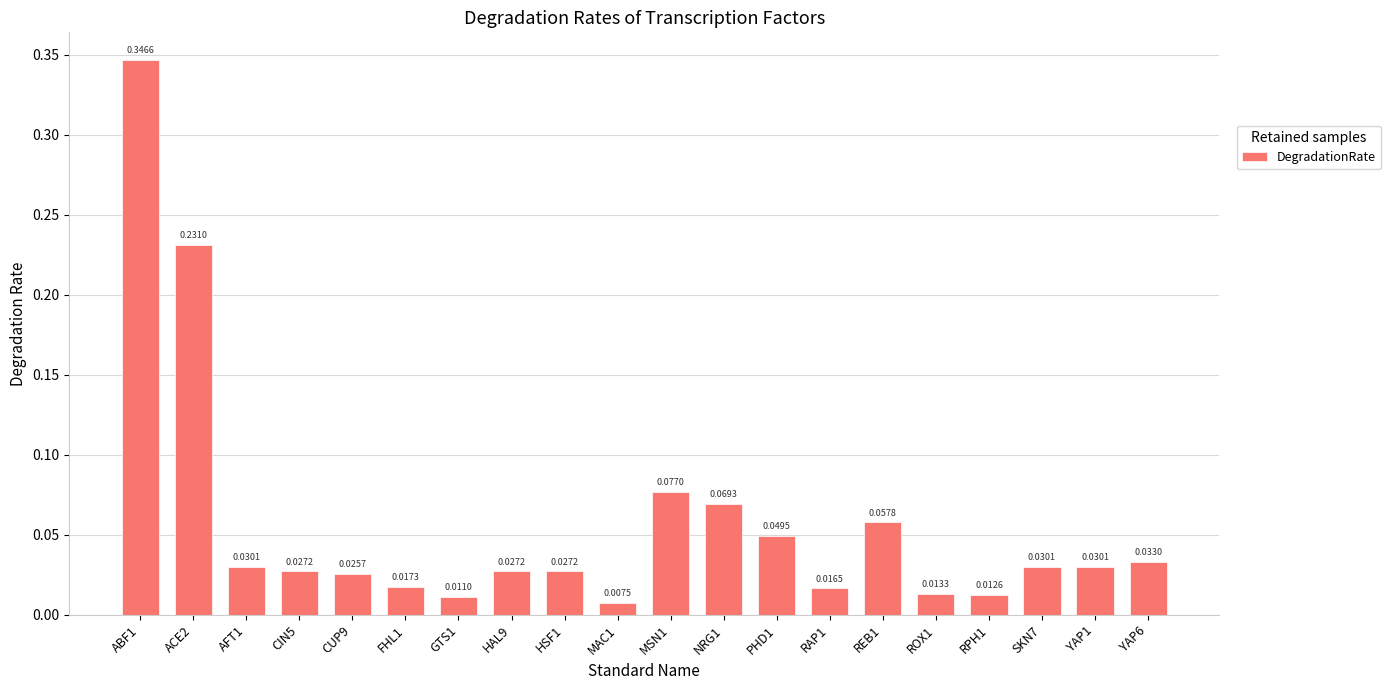

Are the bars grouped side by side (vs. stacked)?

No